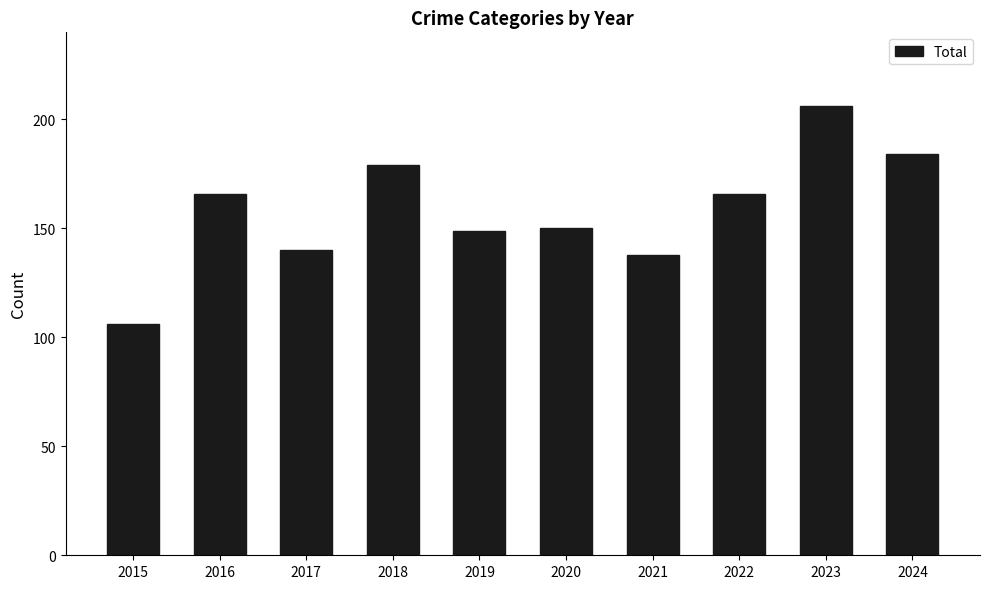

What is the smallest value displayed?

106